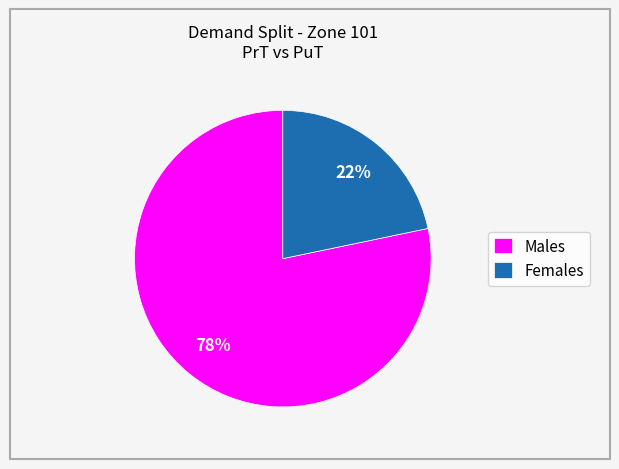

Rank the categories by value from highest to lowest.

Males, Females